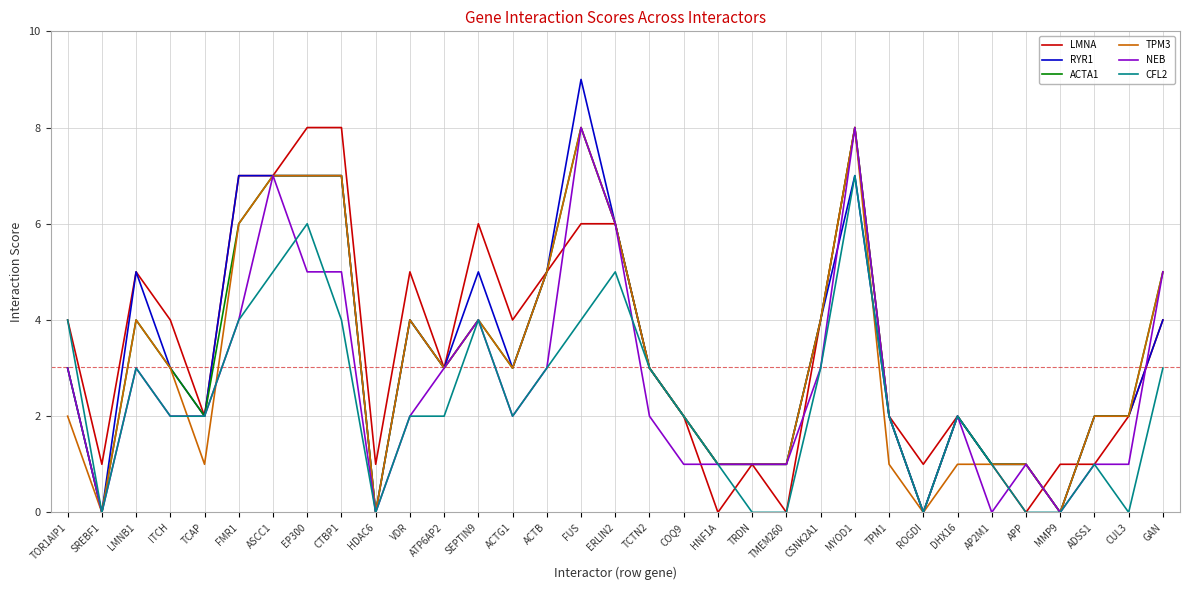

What is the sum of the NEB values at CSNK2A1 and TMEM260?

4